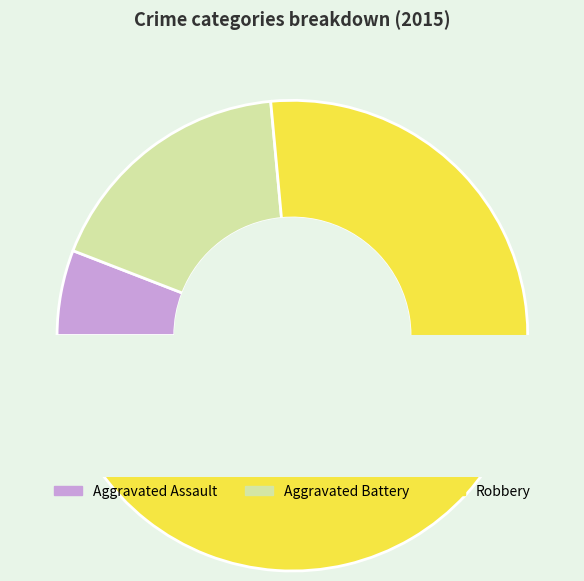

The Robbery slice represents 76% of the pie. True or false?

True